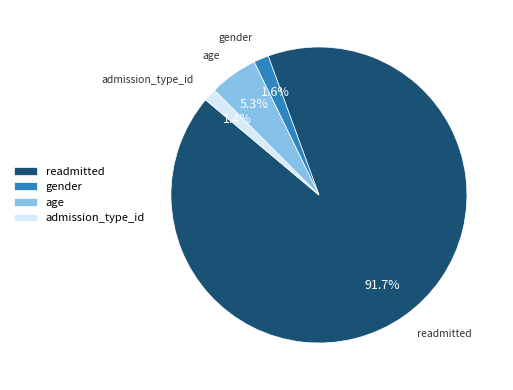

Is it true that age is 27% of the pie?

False